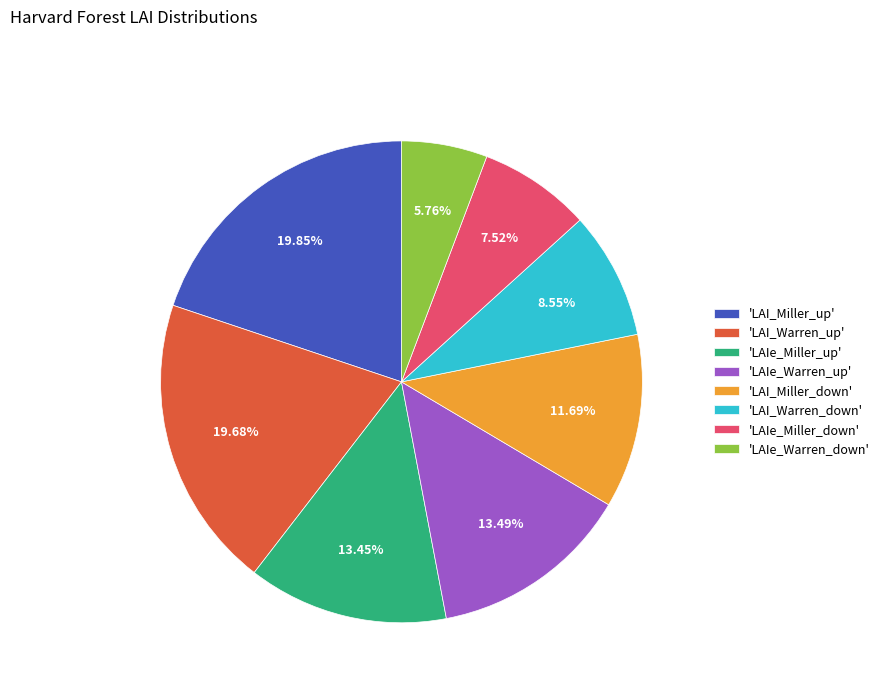

How many slices are in this pie chart?

8